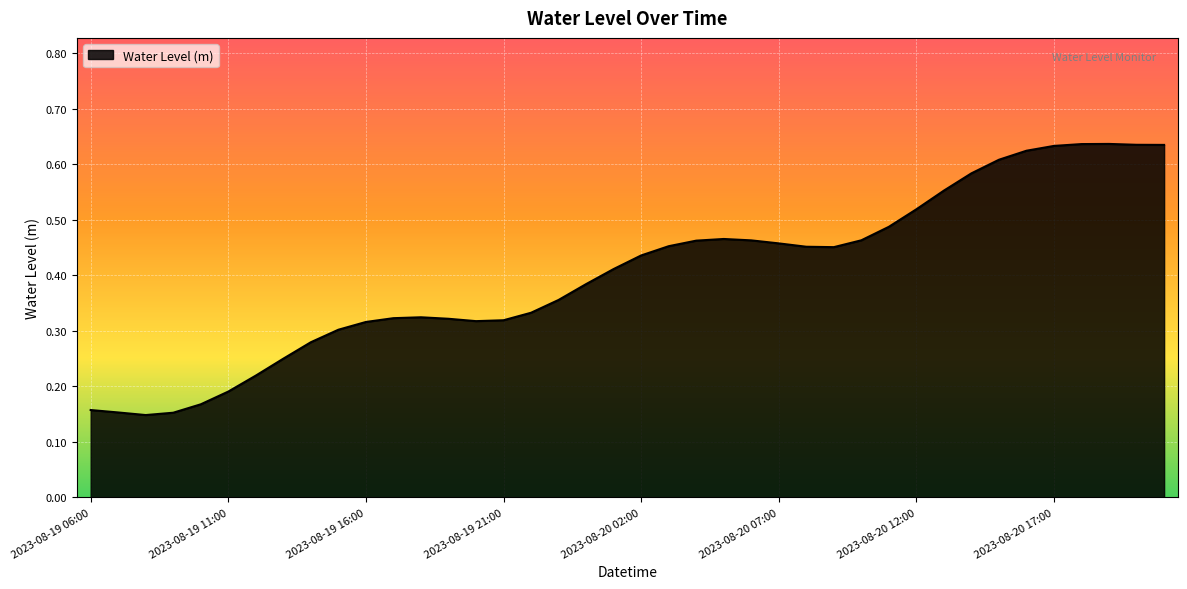

Does the chart display data point markers on the line(s)?

No